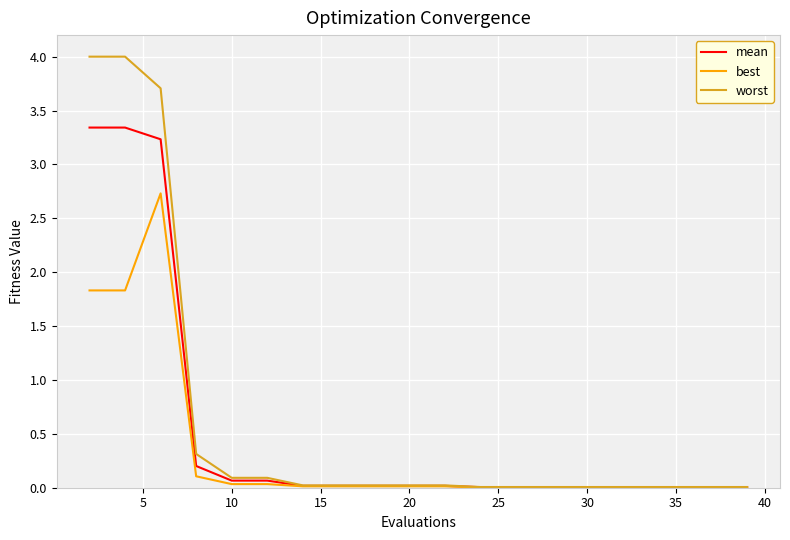

Does the chart display data point markers on the line(s)?

No